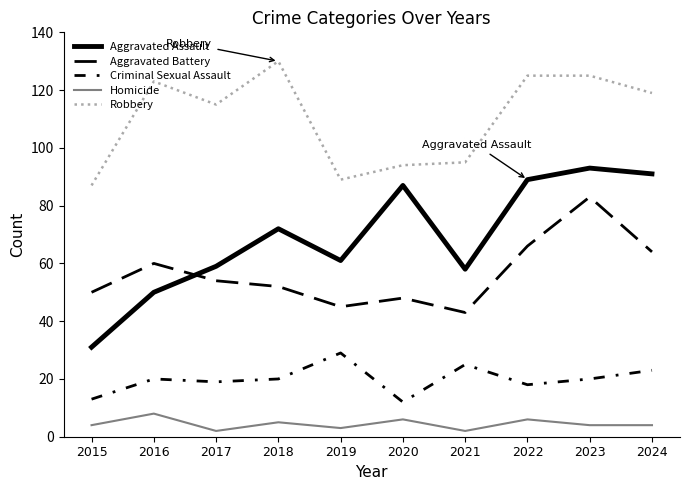

Reading left to right, what are all the values shown in this chart?

Aggravated Assault: 2015=31	2016=50	2017=59	2018=72	2019=61	2020=87	2021=58	2022=89	2023=93	2024=91
Aggravated Battery: 2015=50	2016=60	2017=54	2018=52	2019=45	2020=48	2021=43	2022=66	2023=83	2024=64
Criminal Sexual Assault: 2015=13	2016=20	2017=19	2018=20	2019=29	2020=12	2021=25	2022=18	2023=20	2024=23
Homicide: 2015=4	2016=8	2017=2	2018=5	2019=3	2020=6	2021=2	2022=6	2023=4	2024=4
Robbery: 2015=87	2016=123	2017=115	2018=130	2019=89	2020=94	2021=95	2022=125	2023=125	2024=119